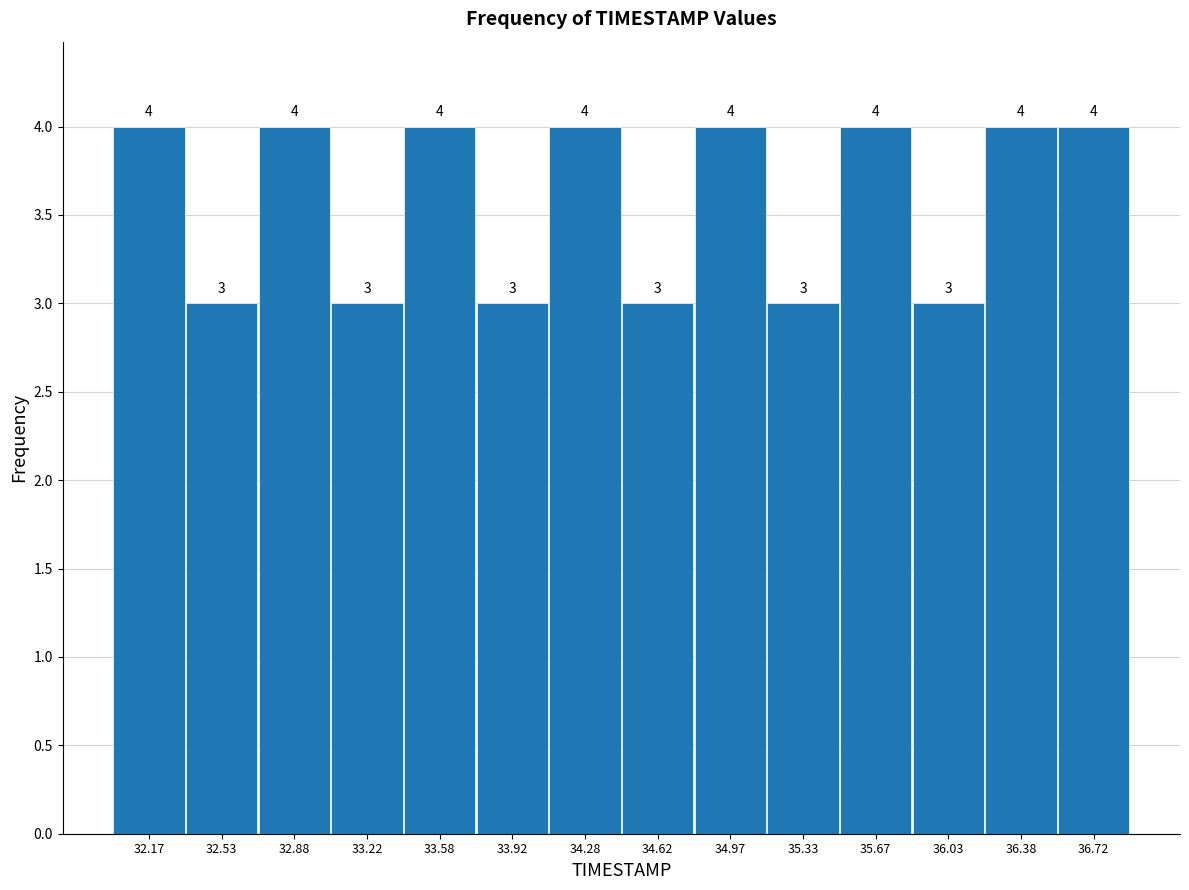

Reading left to right, list every bar in this chart as the range it spans on the x-axis followed by its height.

32.00 to 32.35: 4
32.35 to 32.70: 3
32.70 to 33.05: 4
33.05 to 33.40: 3
33.40 to 33.75: 4
33.75 to 34.10: 3
34.10 to 34.45: 4
34.45 to 34.80: 3
34.80 to 35.15: 4
35.15 to 35.50: 3
35.50 to 35.85: 4
35.85 to 36.20: 3
36.20 to 36.55: 4
36.55 to 36.90: 4